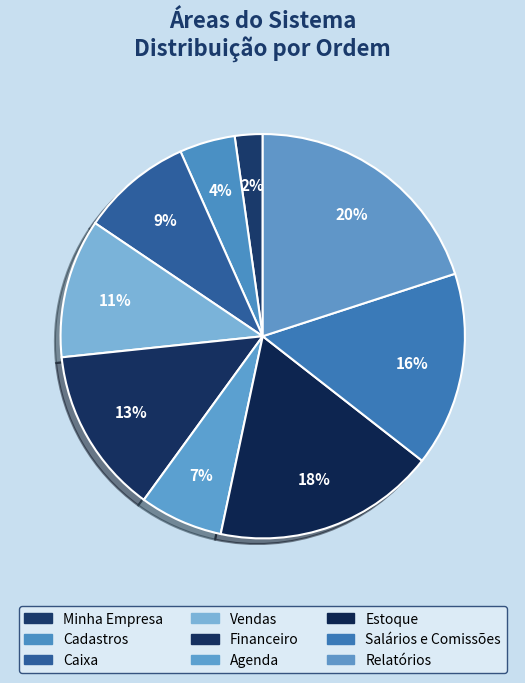

To the nearest percent, what is the average slice percentage?

11%